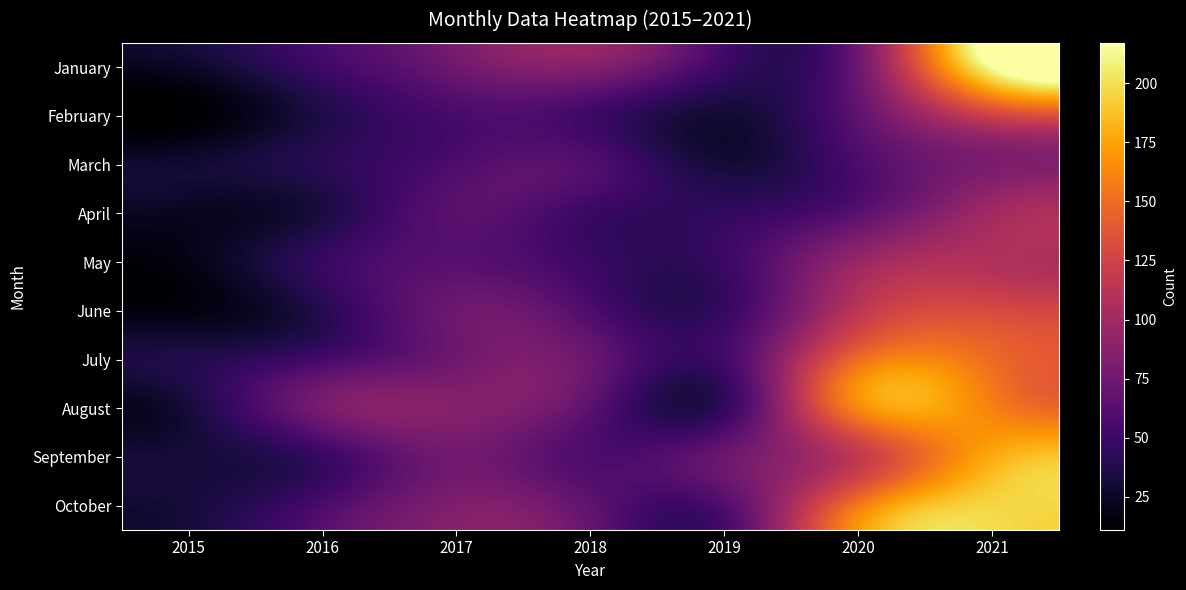

Reading left to right, transcribe all the data shown in this chart.

January: 2015=26	2016=51	2017=75	2018=86	2019=49	2020=74	2021=217
February: 2015=11	2016=36	2017=56	2018=51	2019=30	2020=67	2021=125
March: 2015=29	2016=41	2017=58	2018=60	2019=31	2020=57	2021=81
April: 2015=23	2016=34	2017=64	2018=49	2019=45	2020=64	2021=100
May: 2015=19	2016=47	2017=63	2018=49	2019=49	2020=96	2021=108
June: 2015=17	2016=39	2017=74	2018=58	2019=47	2020=114	2021=130
July: 2015=37	2016=54	2017=75	2018=72	2019=53	2020=149	2021=149
August: 2015=32	2016=79	2017=86	2018=65	2019=45	2020=163	2021=160
September: 2015=32	2016=48	2017=76	2018=58	2019=73	2020=117	2021=178
October: 2015=32	2016=57	2017=83	2018=67	2019=60	2020=156	2021=196